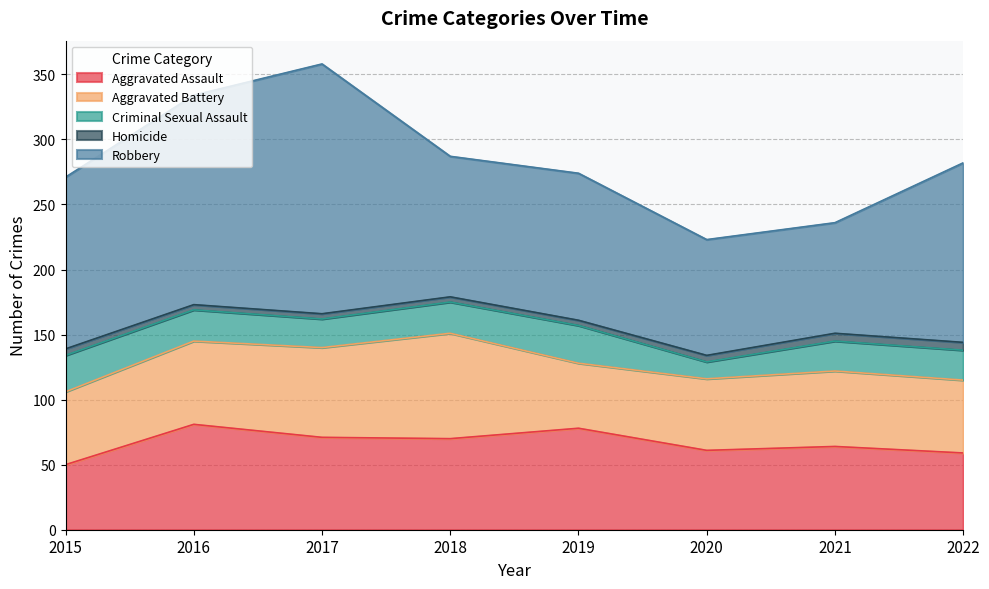

How many interior local peaks does the Aggravated Assault series have?

3